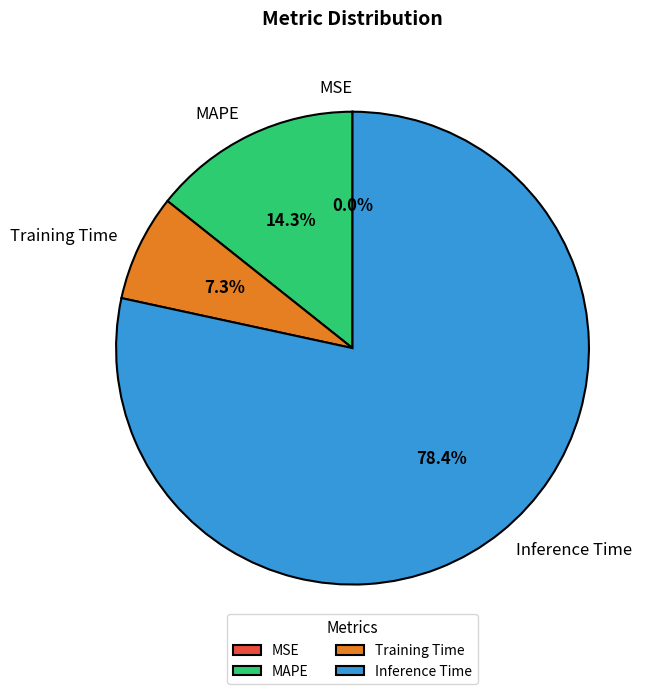

To the nearest percent, what is the combined percentage of Training Time and MAPE?

22%